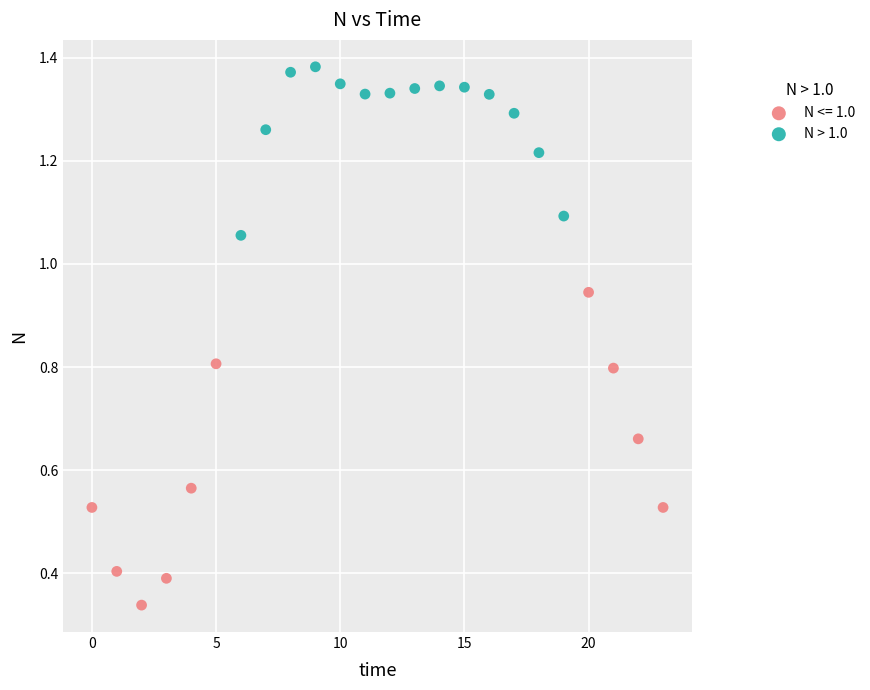

Which series has the widest spread of Y values?

N <= 1.0